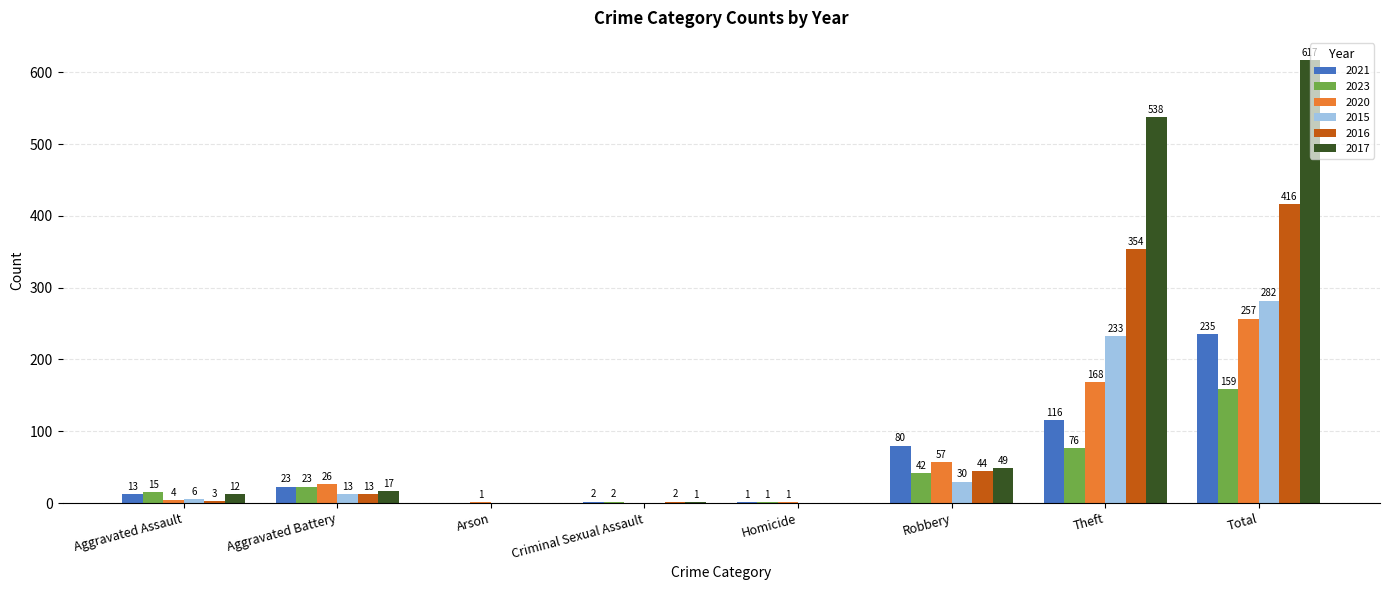

What is the total value across all series at Theft?

1485